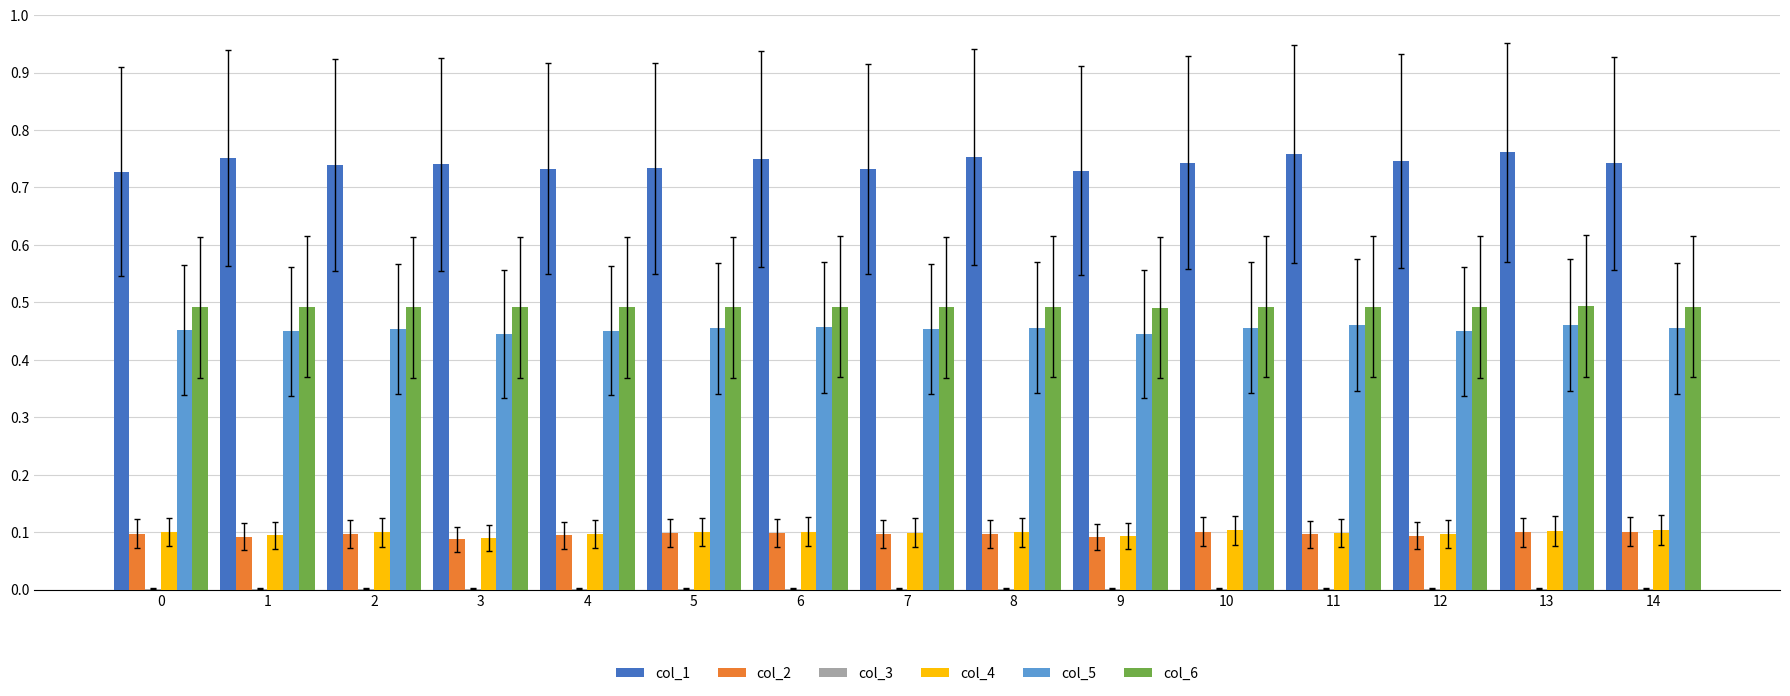

True or false: col_2 has a value of 0.0 at 3.

False